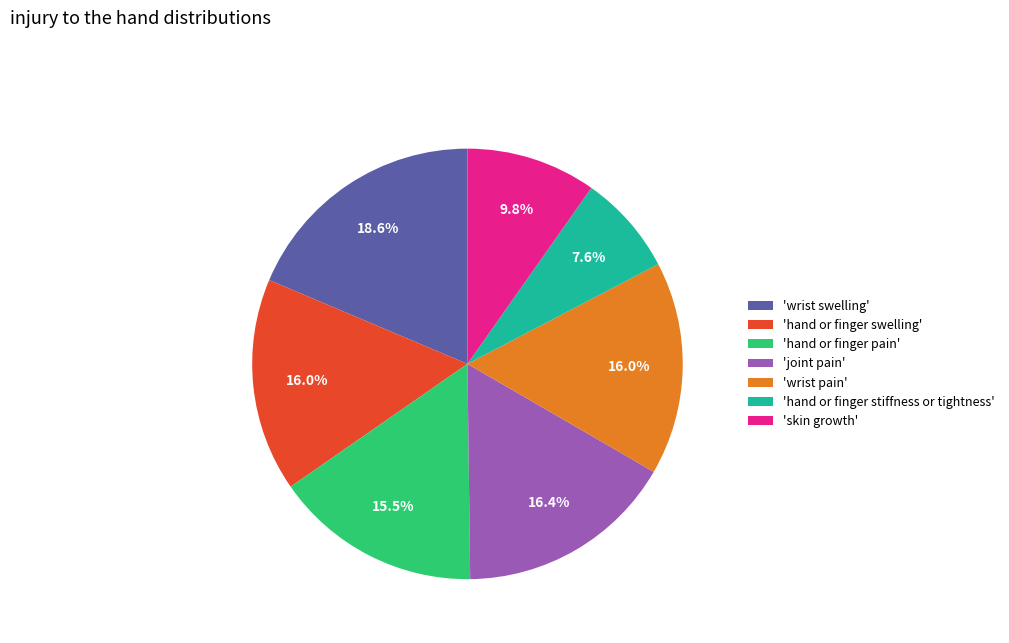

Count the number of slices in the pie.

7